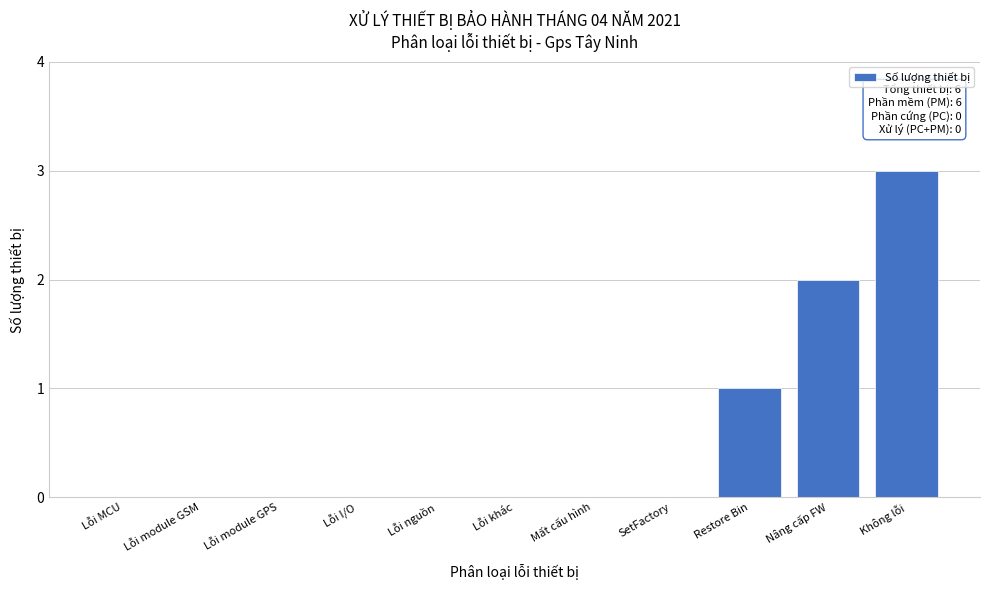

Reading left to right, what are all the values shown in this chart?

Lỗi MCU=0	Lỗi module GSM=0	Lỗi module GPS=0	Lỗi I/O=0	Lỗi nguồn=0	Lỗi khác=0	Mất cấu hình=0	SetFactory=0	Restore Bin=1	Nâng cấp FW=2	Không lỗi=3